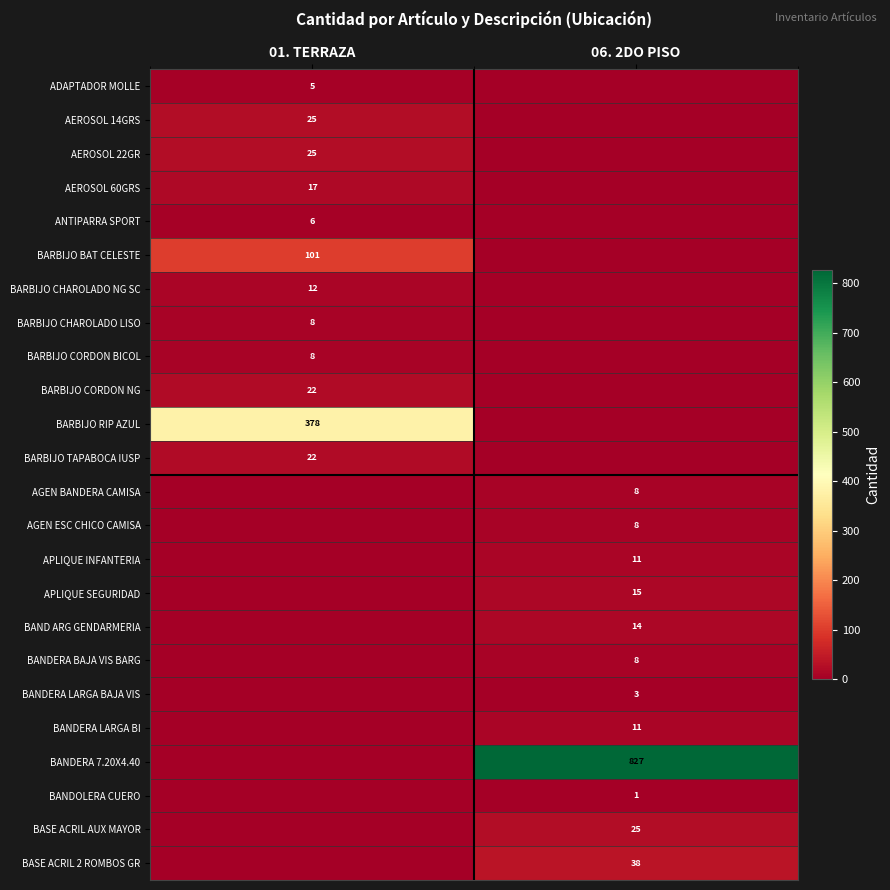

What is the spread (max minus min) of values at 06. 2DO PISO?

827